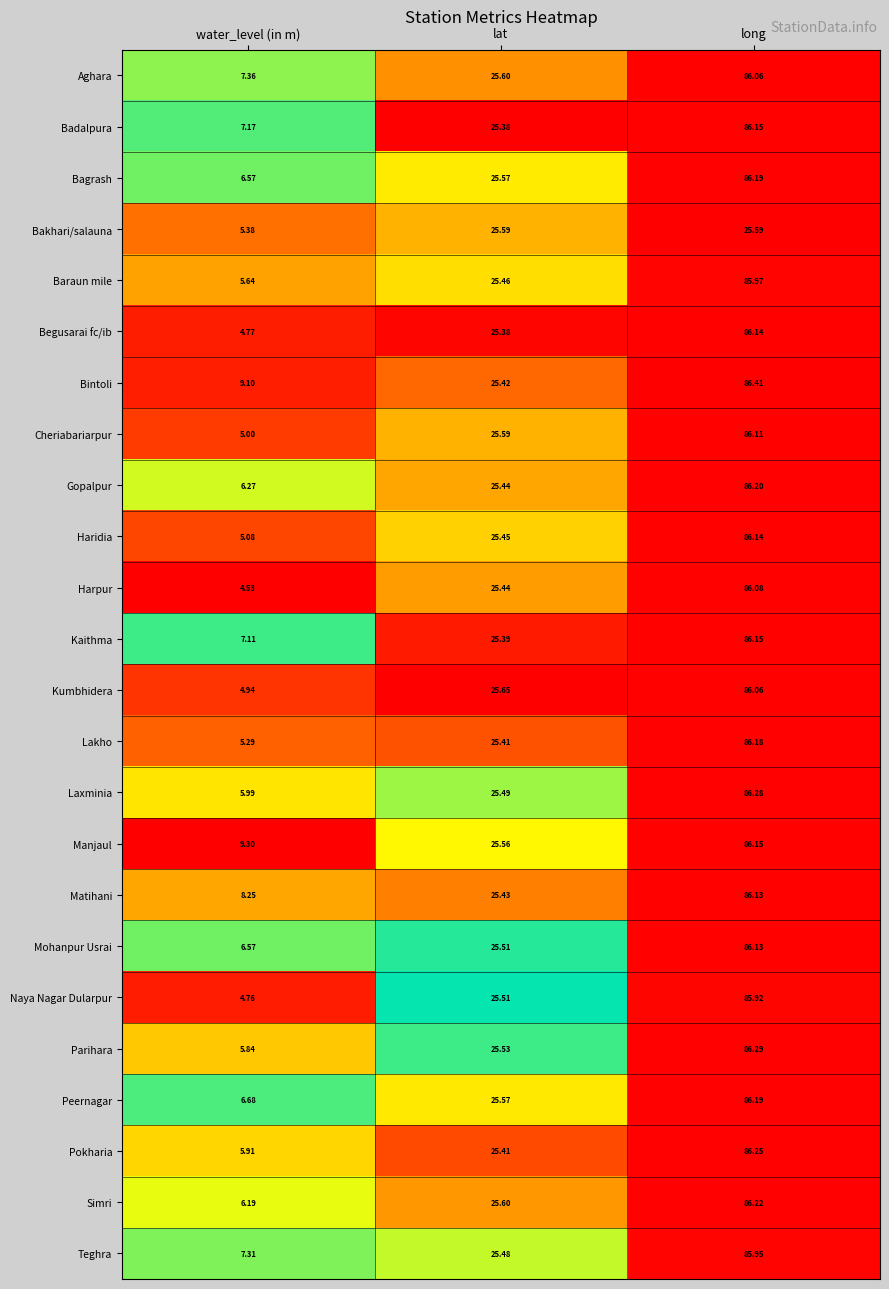

Which series changed the most between lat and long?

Bintoli